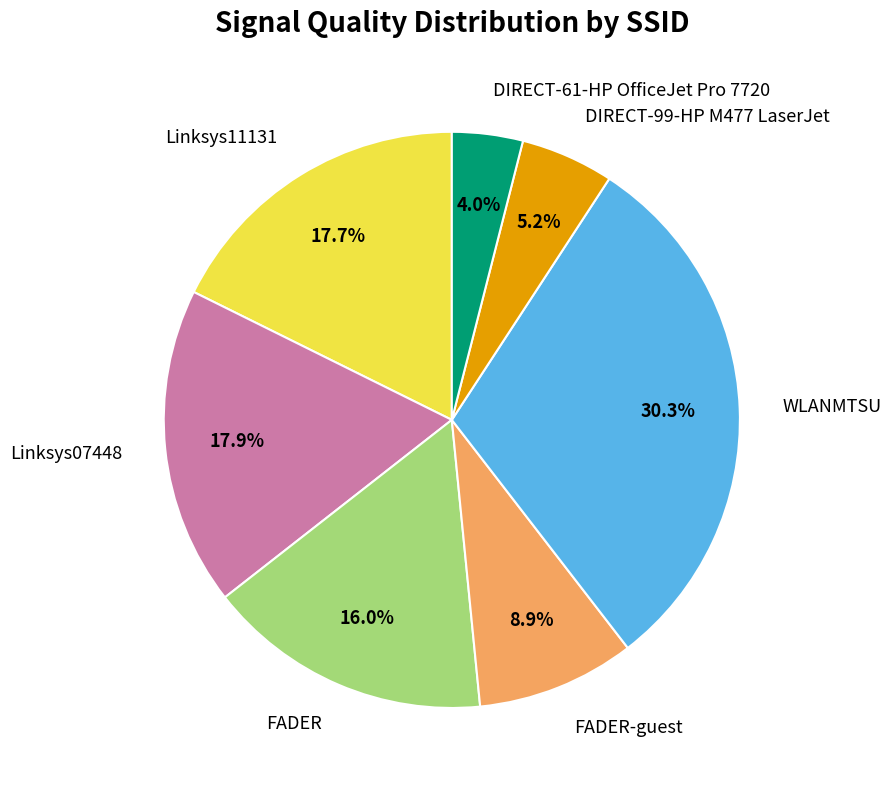

What percentage do WLANMTSU and Linksys07448 together represent?

48.2%